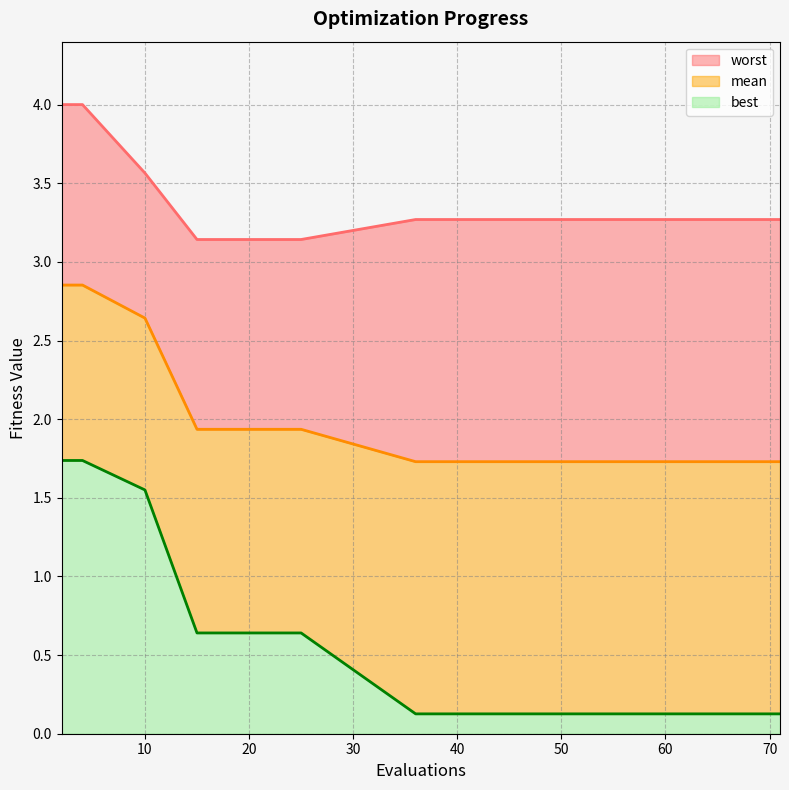

List the series in order of their overall mean, lowest first.

best, mean, worst